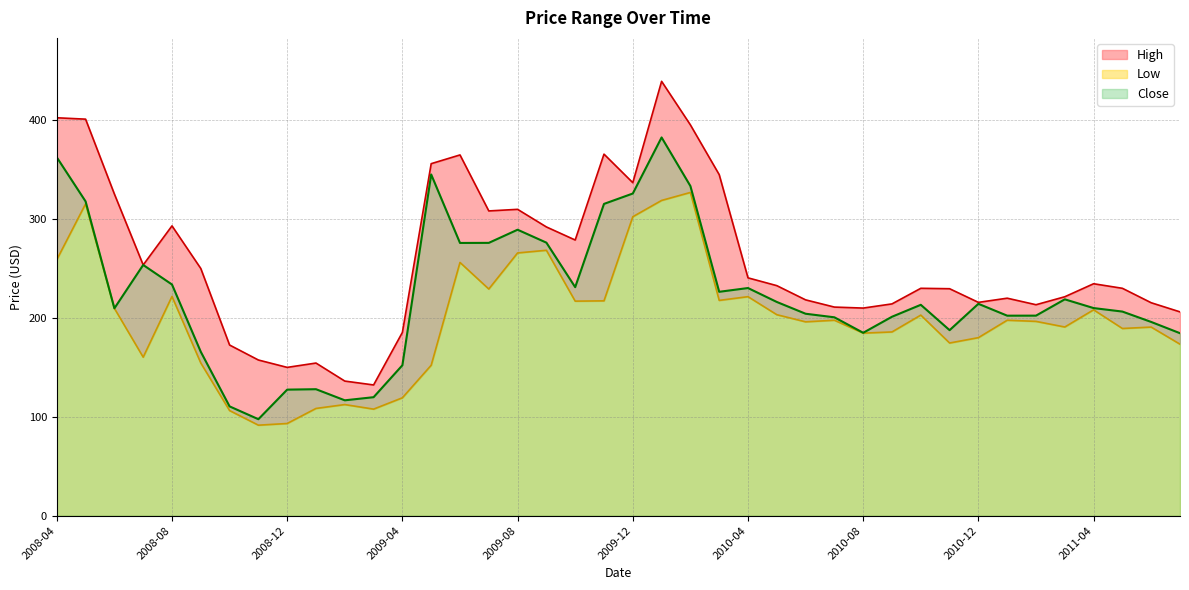

List the series in order of their peak value, lowest first.

Low, Close, High